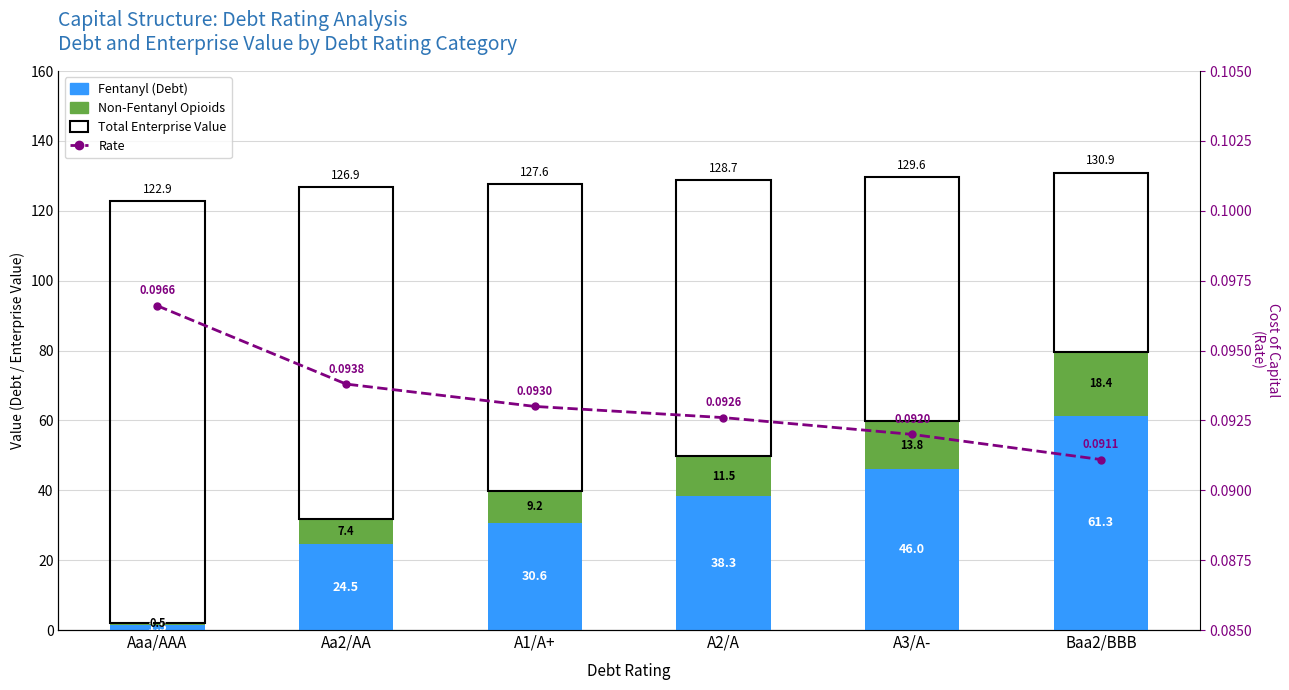

What is the approximate value of Non-Fentanyl Opioids at Baa2/BBB?

18.4